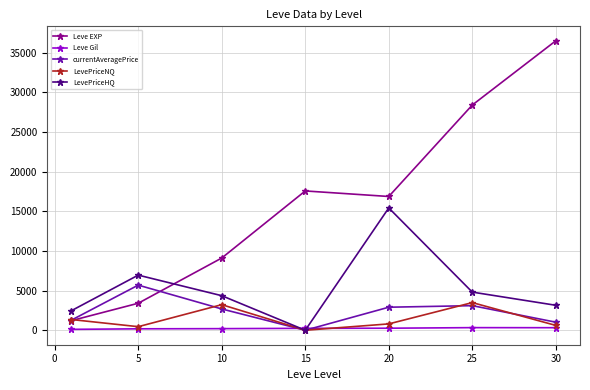

Which series ends up on top after the final intersection of LevePriceHQ and Leve Gil?

LevePriceHQ